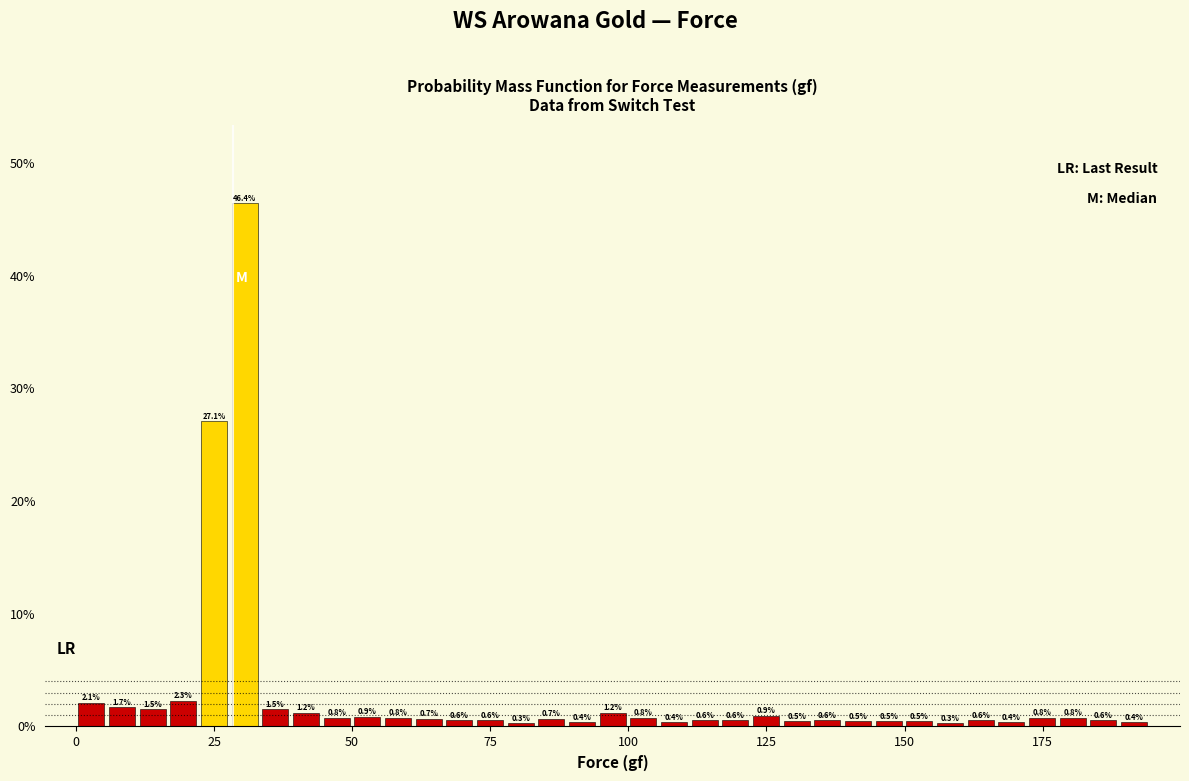

Around what value on the x-axis is the tallest bar? Give the approximate position of its centre, as read against the axis.

30